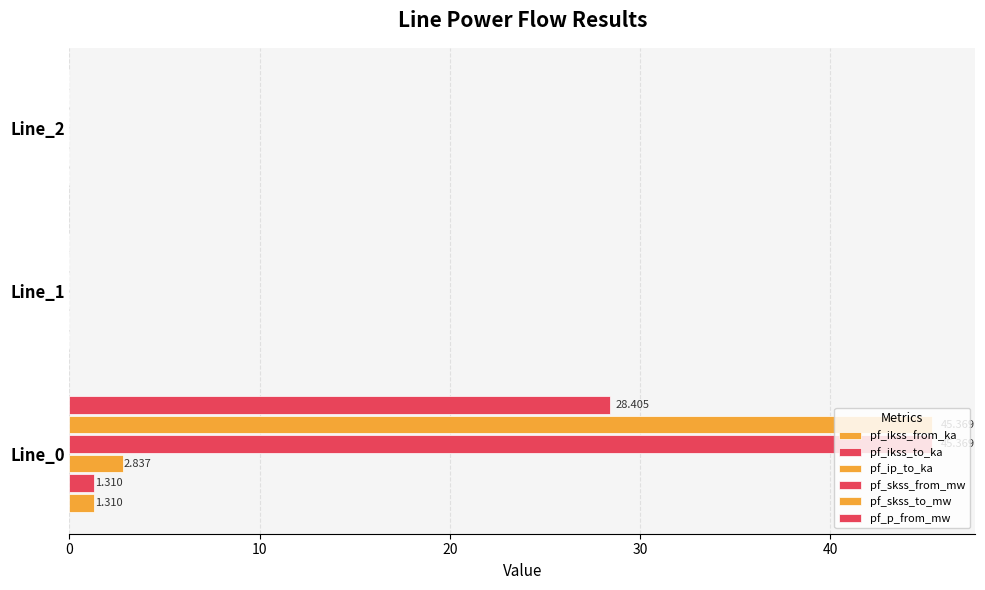

How many series are shown in this chart?

6